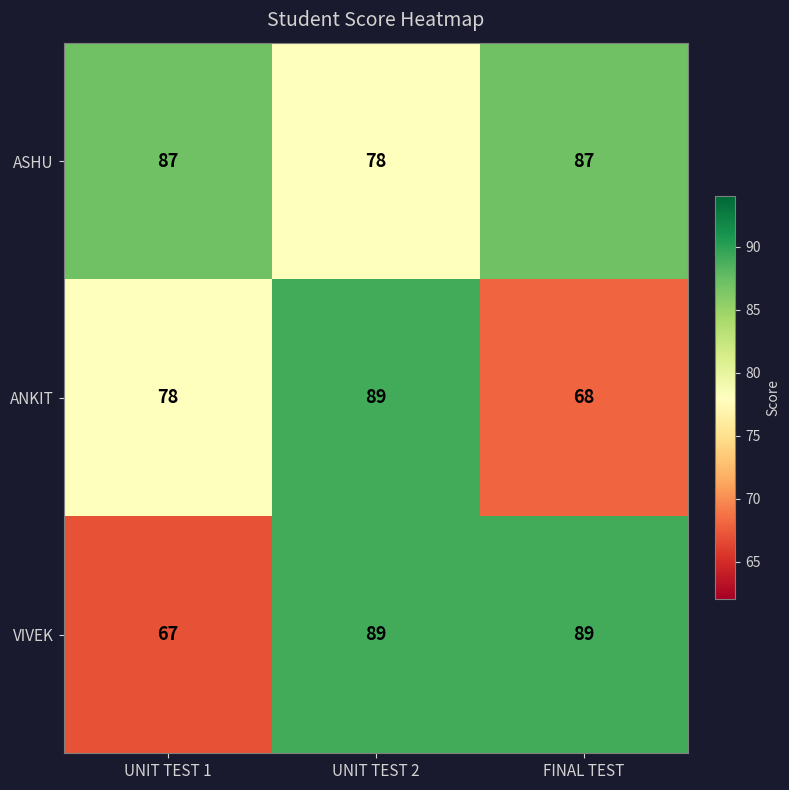

Read the VIVEK value at UNIT TEST 2, to the nearest 5.

90